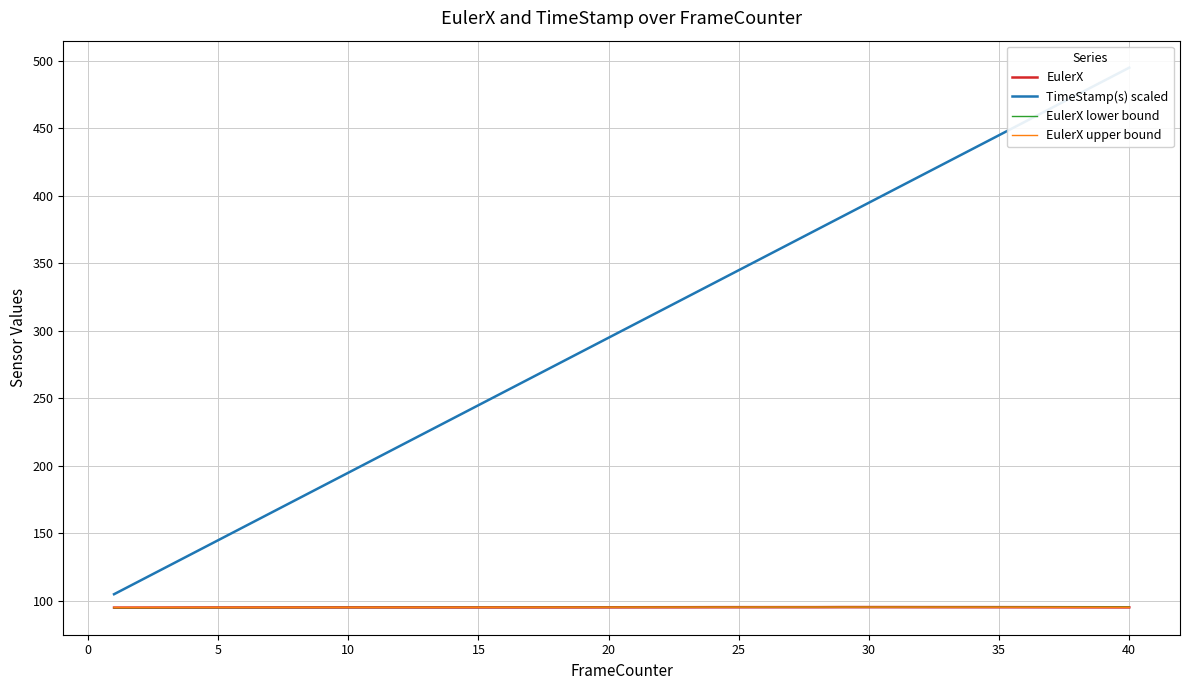

At which label does EulerX lower bound first exceed 95?

5